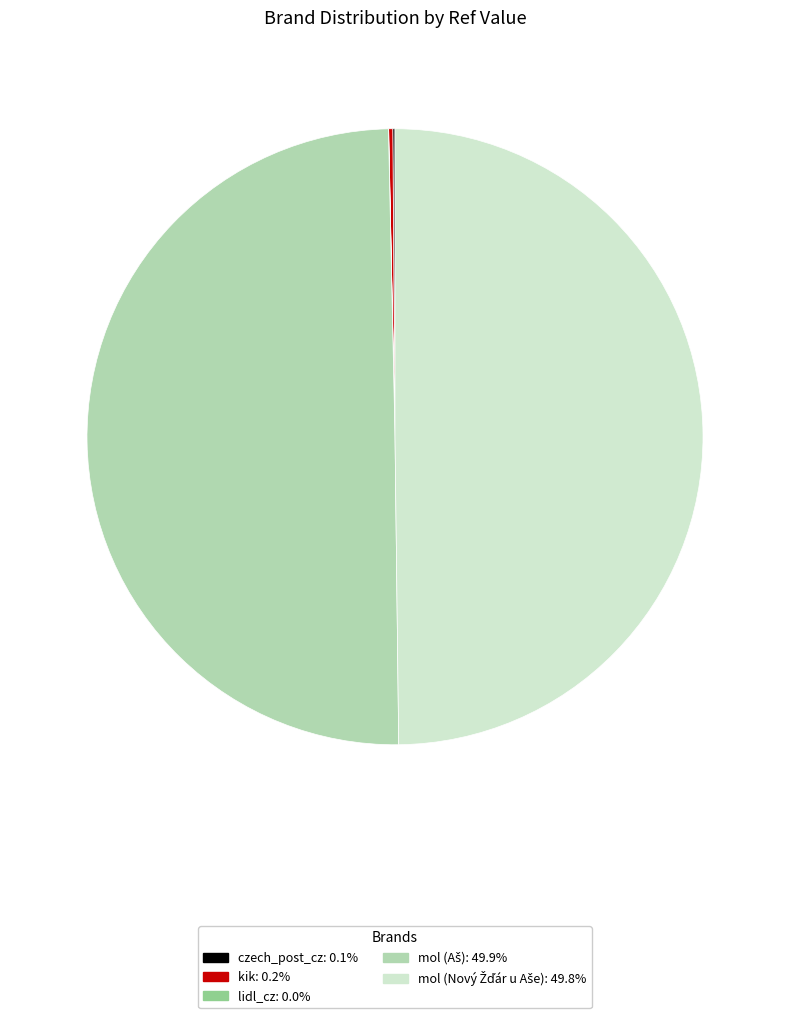

What percentage is NOT represented by kik?

99.8%